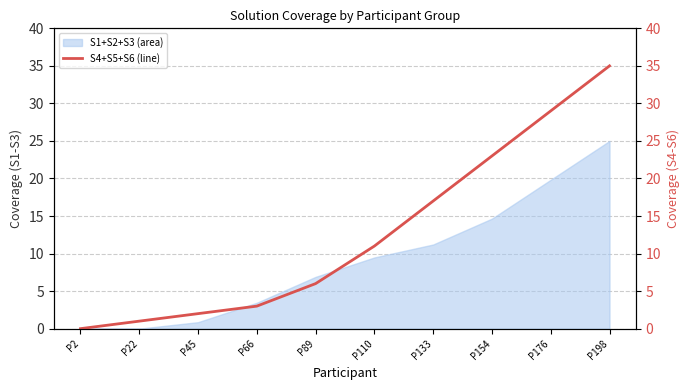

The value of S1+S2+S3 (area) at P198 is 25.0. True or false?

True